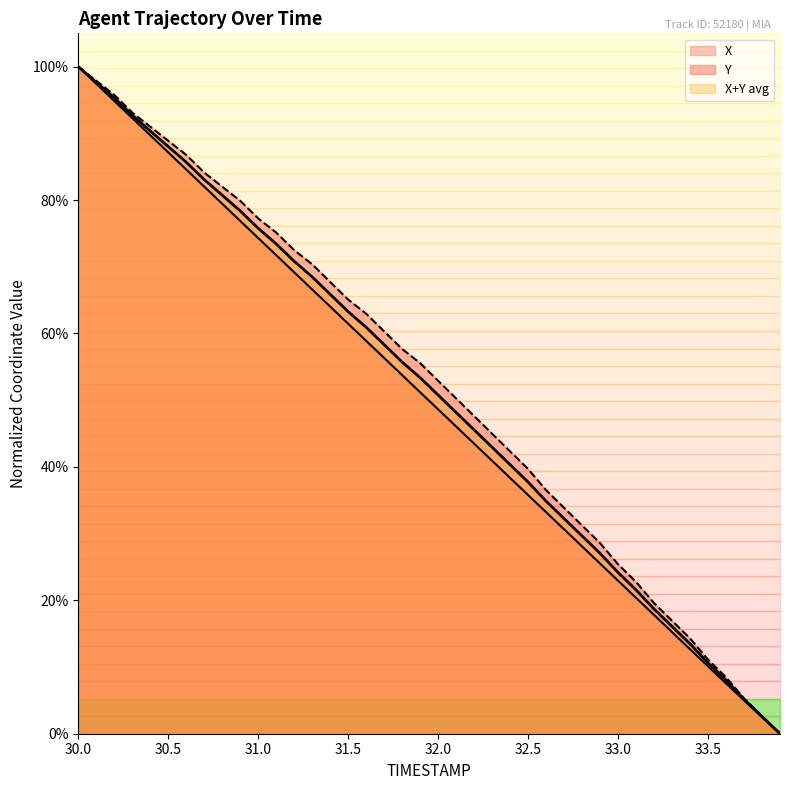

At which label is X closest to 0?

33.9